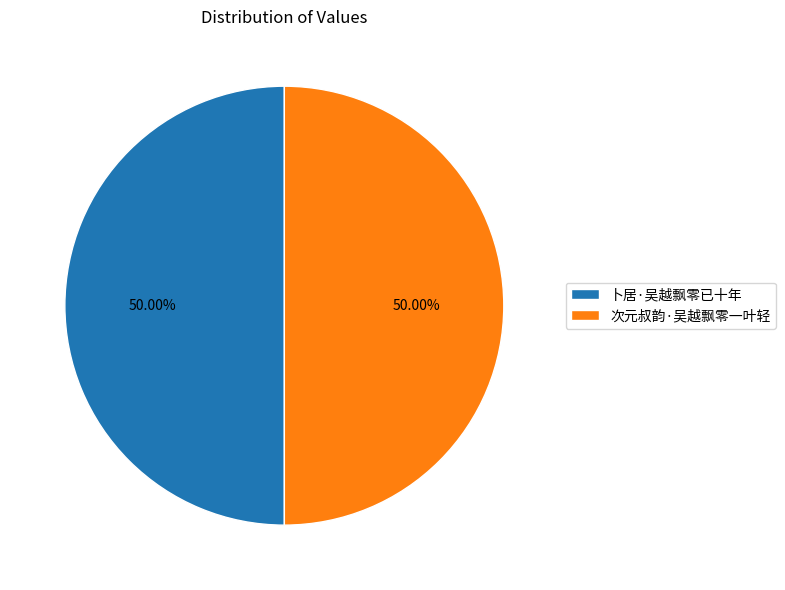

Approximately how many times larger is the value at 次元叔韵·吴越飘零一叶轻 compared to 卜居·吴越飘零已十年?

1.0